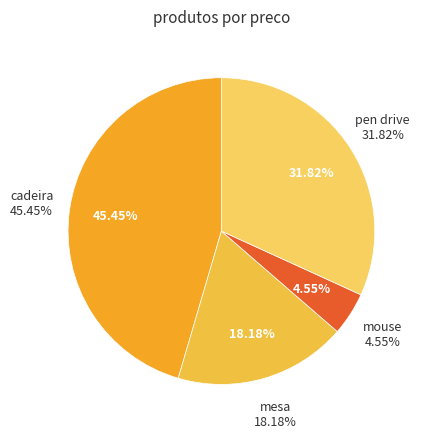

True or false: cadeira accounts for 45% of the total.

True